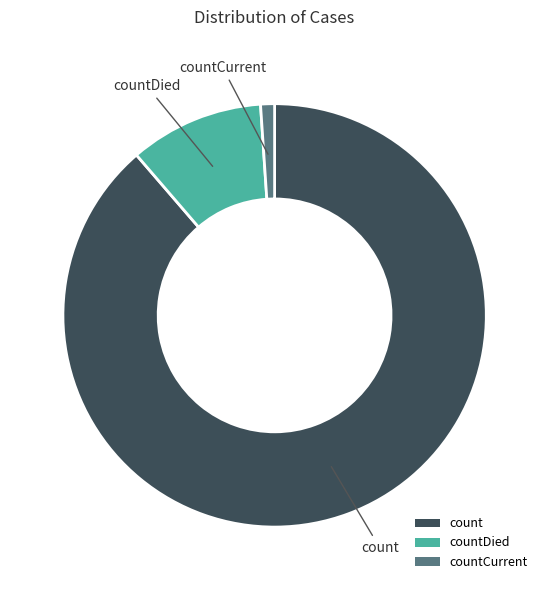

How many slices are in this pie chart?

3